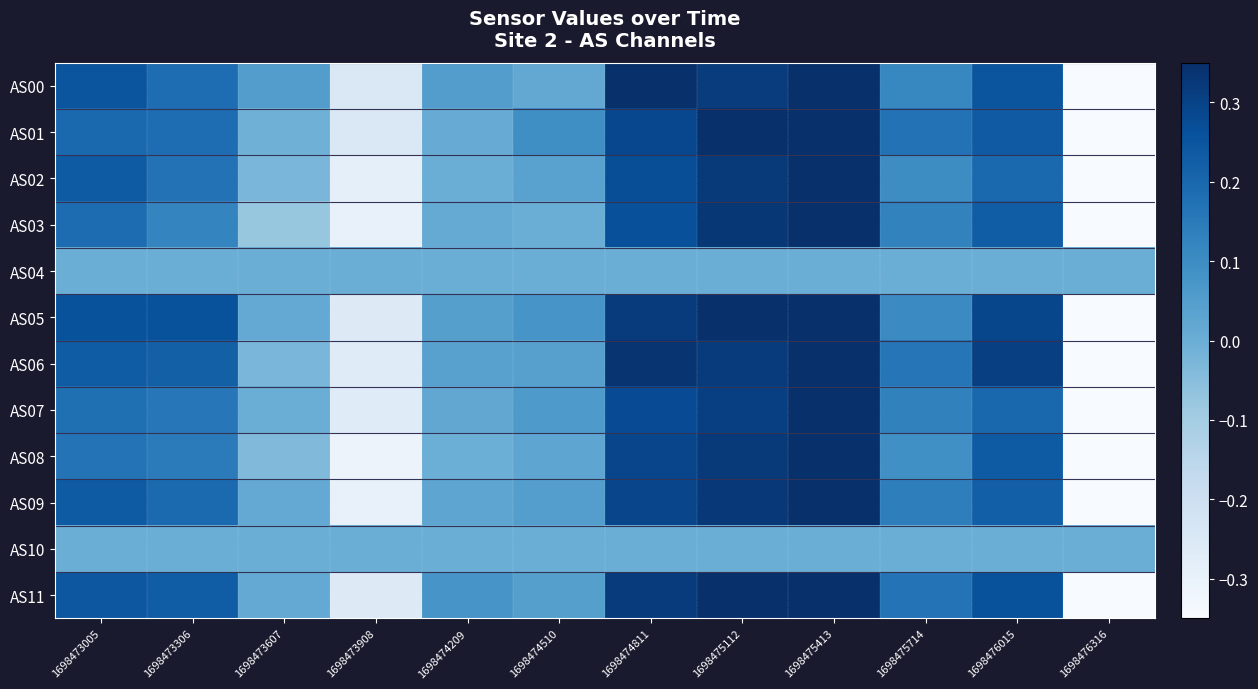

Which series changed the most between 1698474209 and 1698476015?

AS06